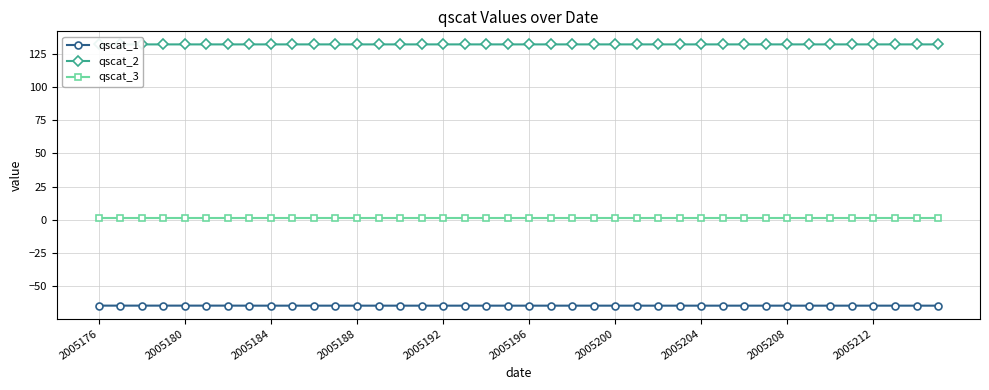

At how many categories does at least one series exceed -21?

40